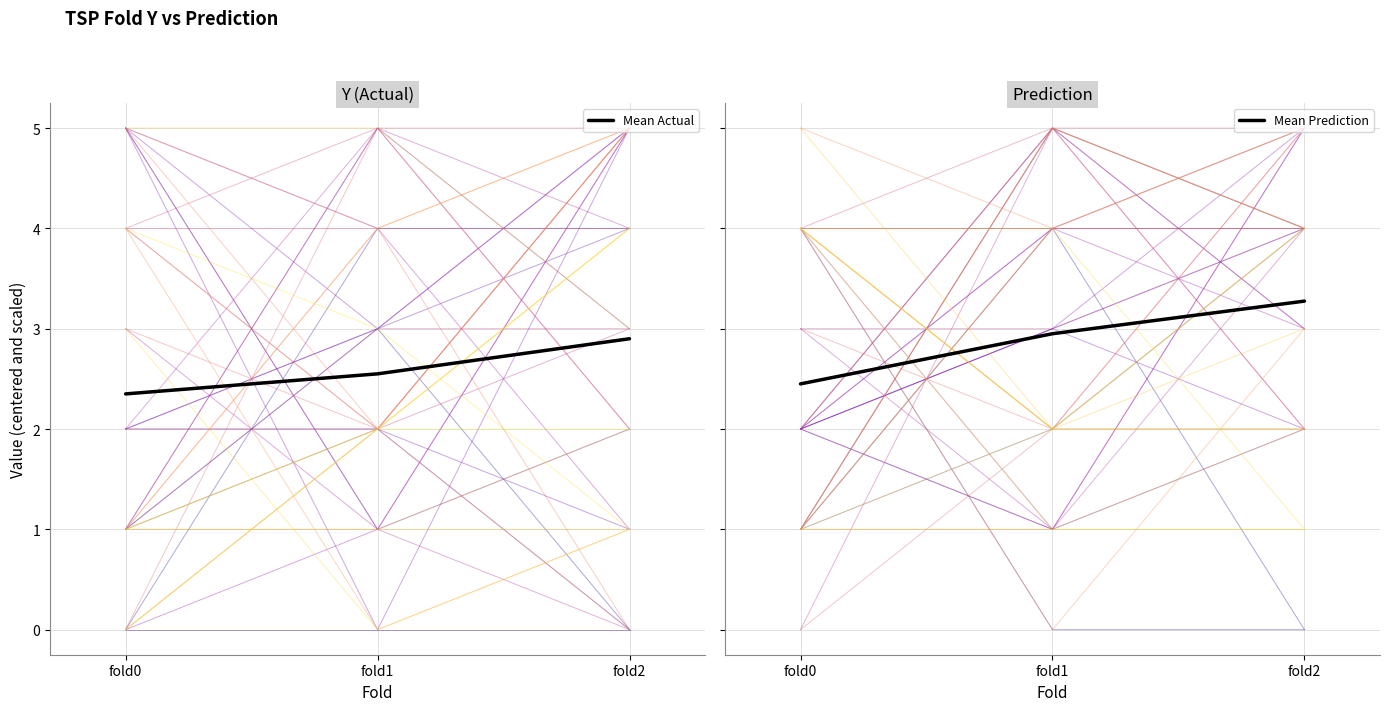

How many series are shown in this chart?

2